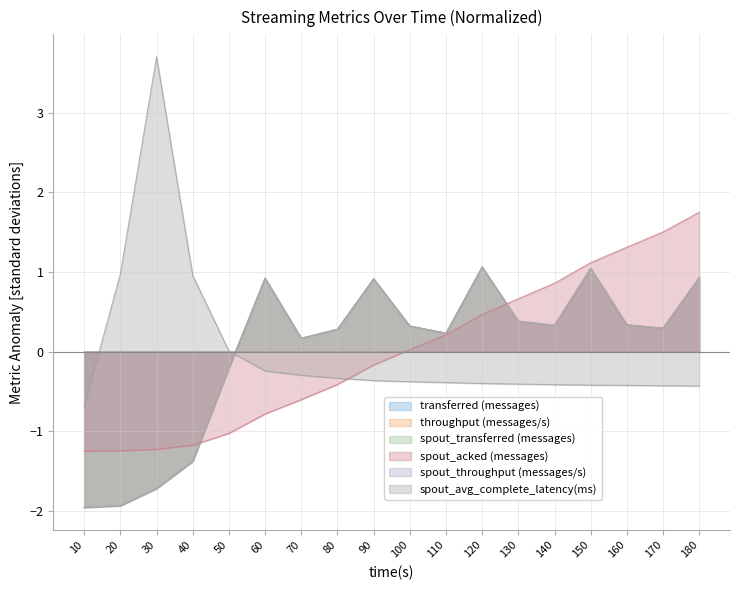

What is the difference between the throughput (messages/s) values at 60 and 50?

1.1